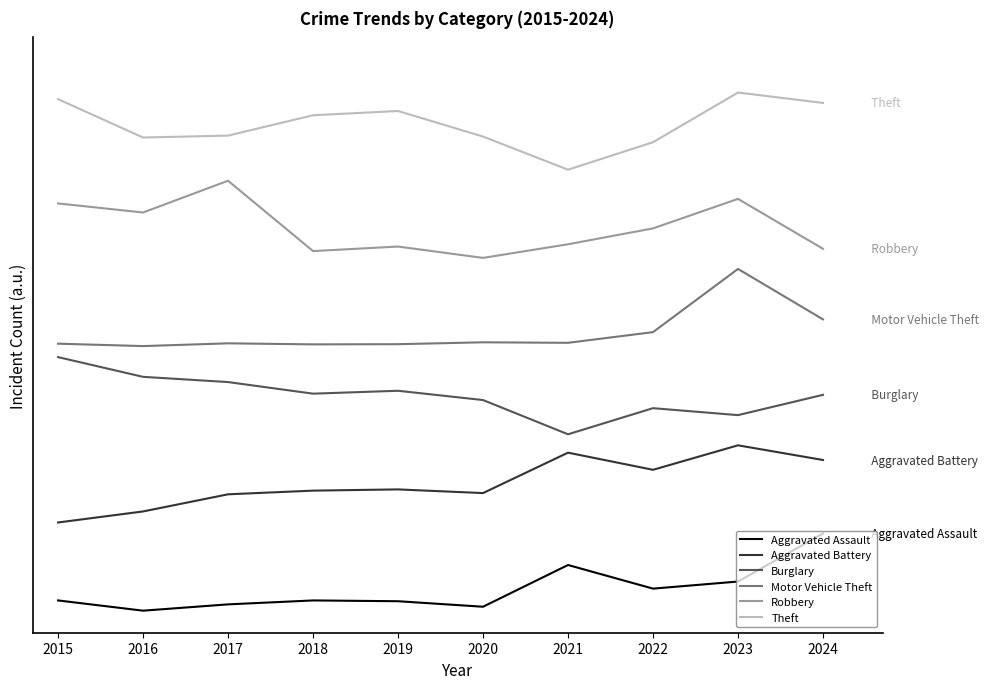

What are all the series names shown in the legend?

Aggravated Assault, Aggravated Battery, Burglary, Motor Vehicle Theft, Robbery, Theft